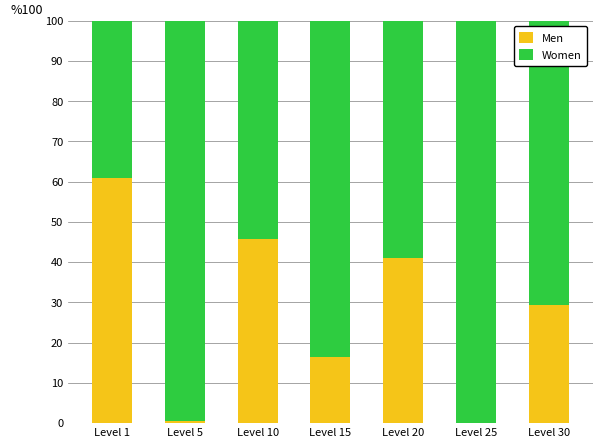

Reading left to right, what are the values for Men?

Level 1=61.0	Level 5=0.6	Level 10=45.7	Level 15=16.4	Level 20=41.1	Level 25=0.0	Level 30=29.4